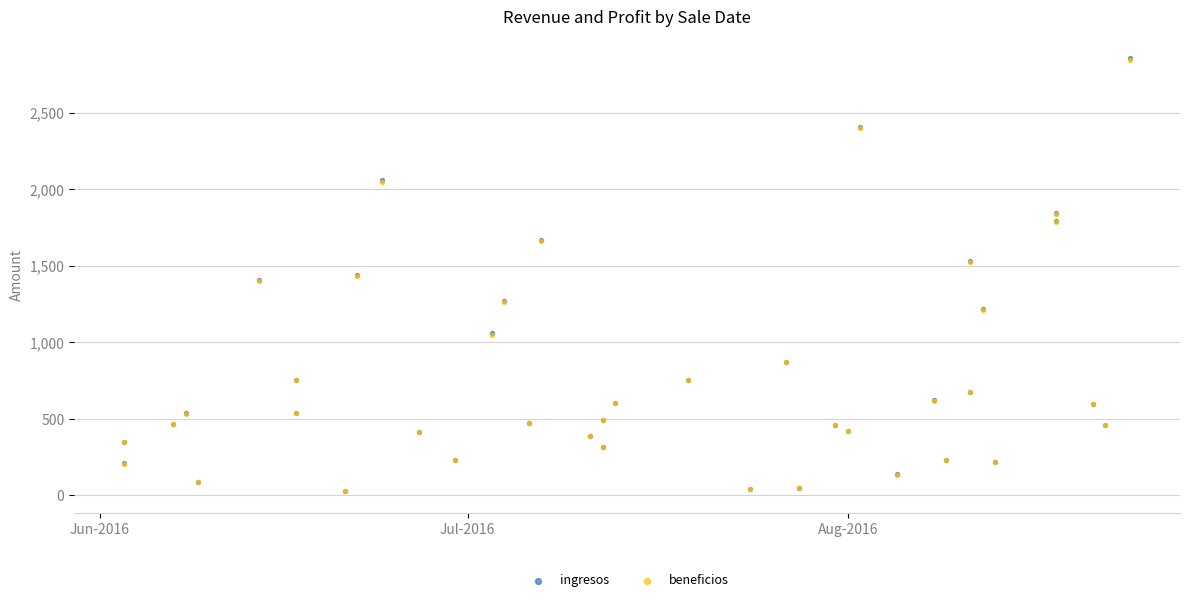

Which series contains the lowest Y value?

beneficios